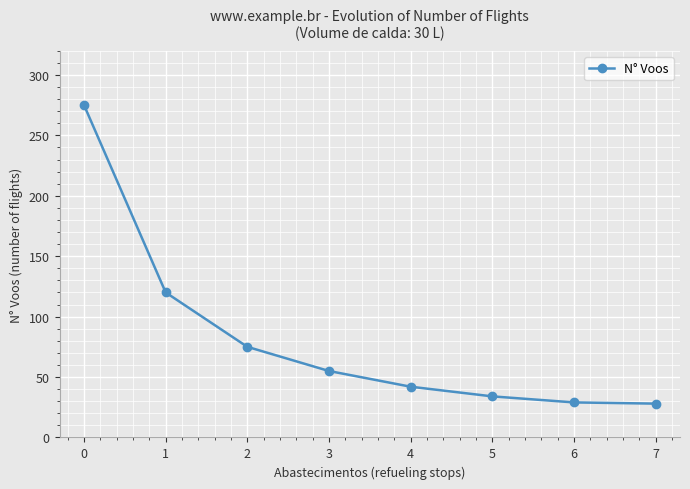

What is the value of the 3rd point from the left?

75